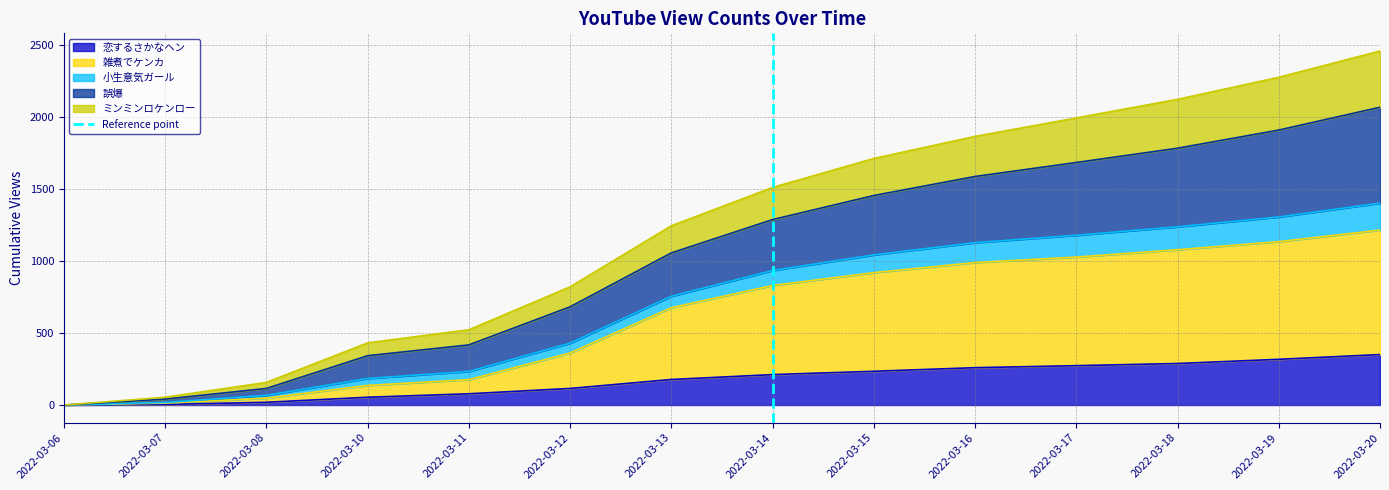

The value of 恋するさかなヘン at 2022-03-15 is 234. True or false?

True